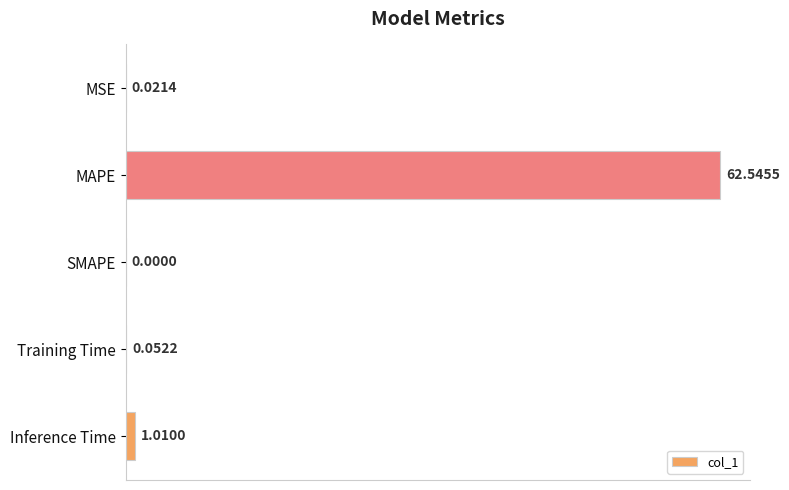

What is the maximum value shown in the chart?

62.5